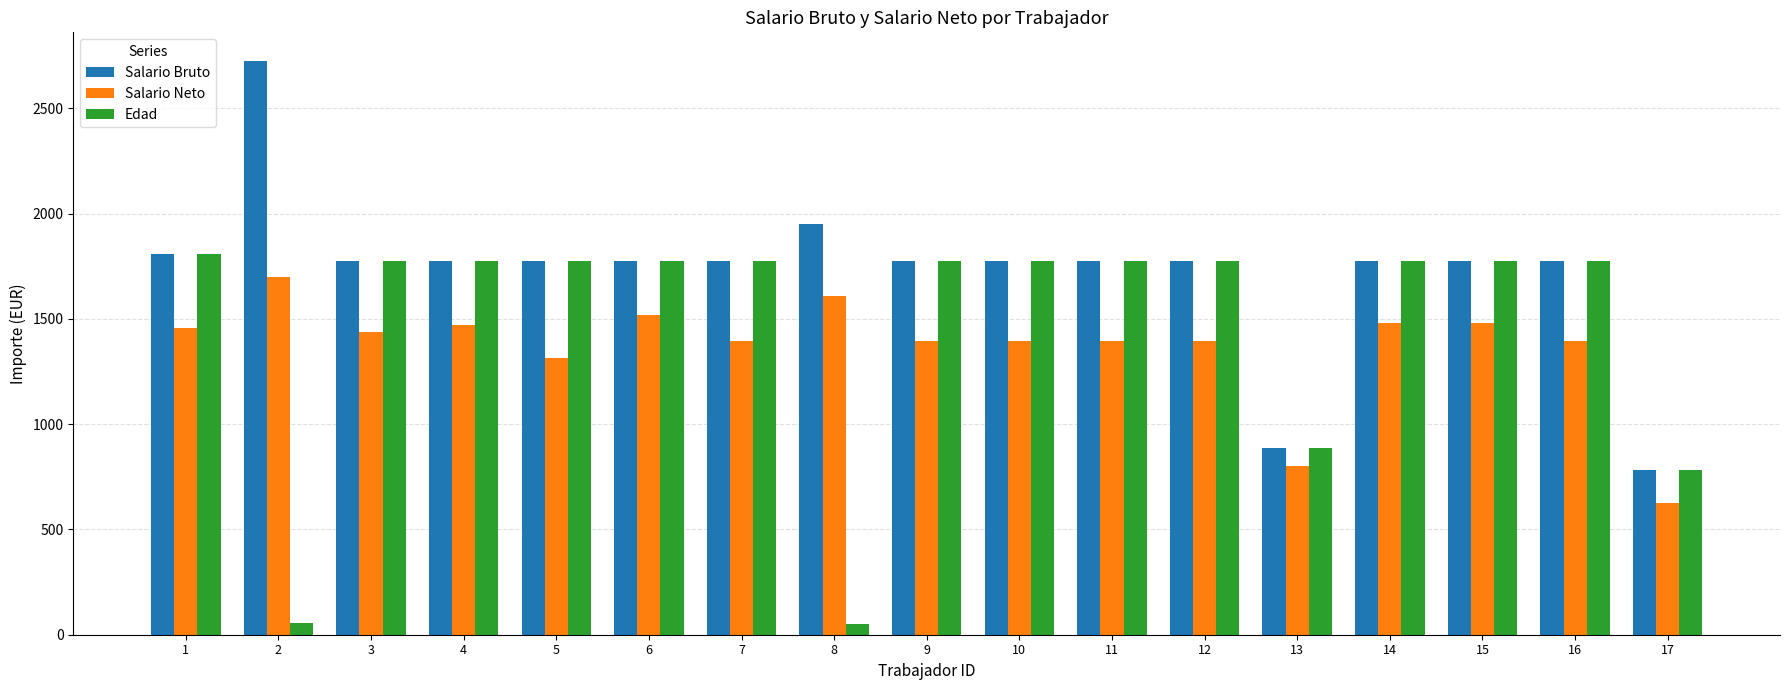

At which category does the chart reach its peak across all series?

2